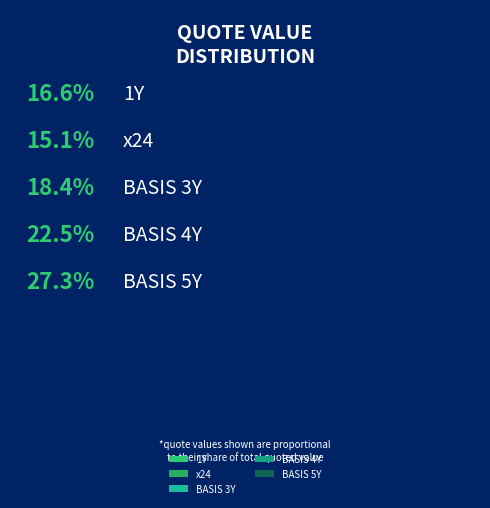

What percentage is NOT represented by BASIS 4Y?

77.5%